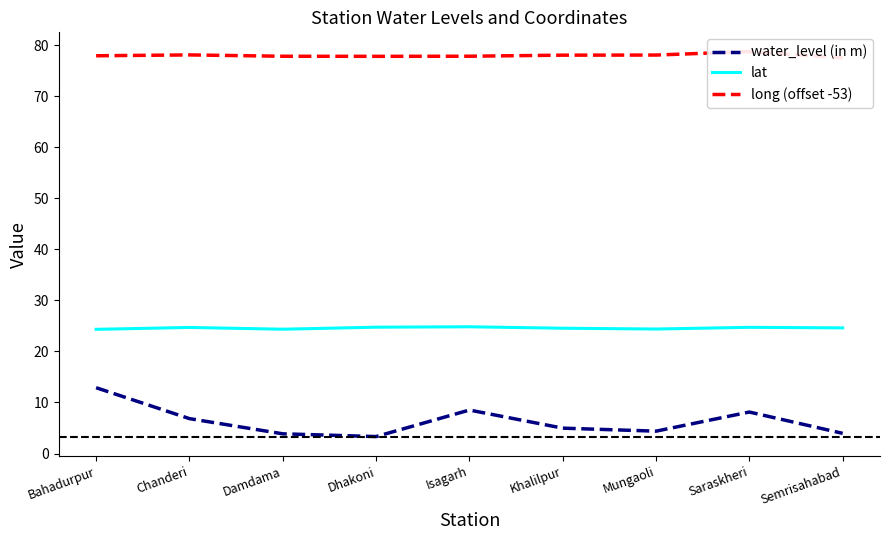

Does the chart have visible grid lines?

No